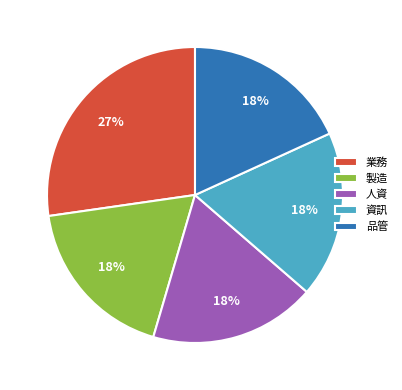

How many segments does this pie chart have?

5